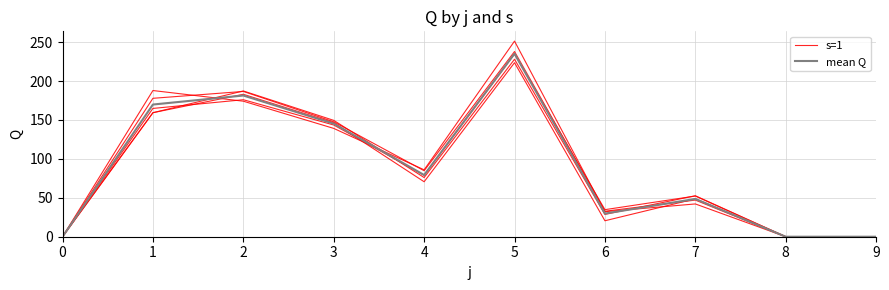

How many positive values does the mean Q series have?

7